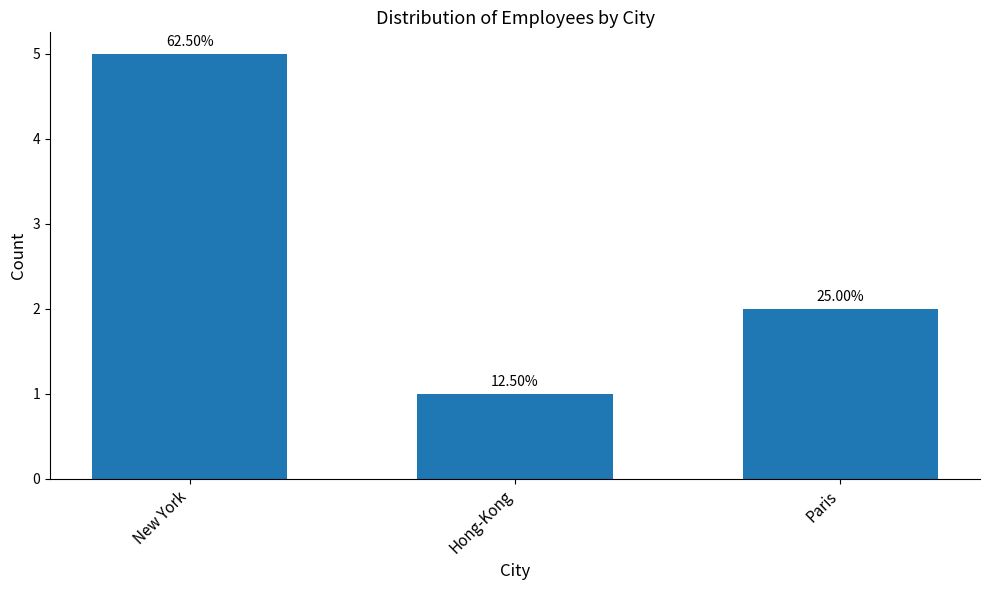

How many bars are there in total?

3